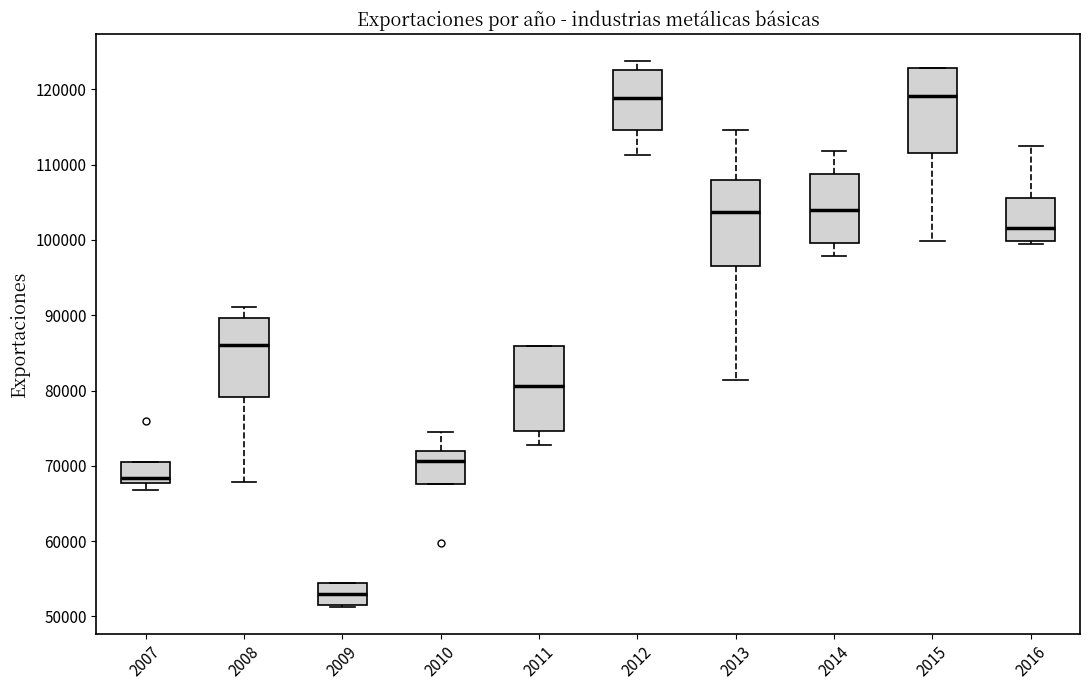

Which box has the lowest median line?

2009